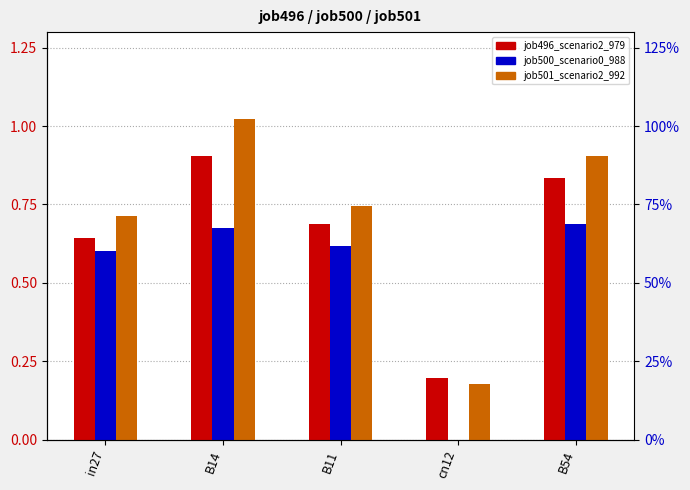

At which category is the sum across all series the highest?

B14